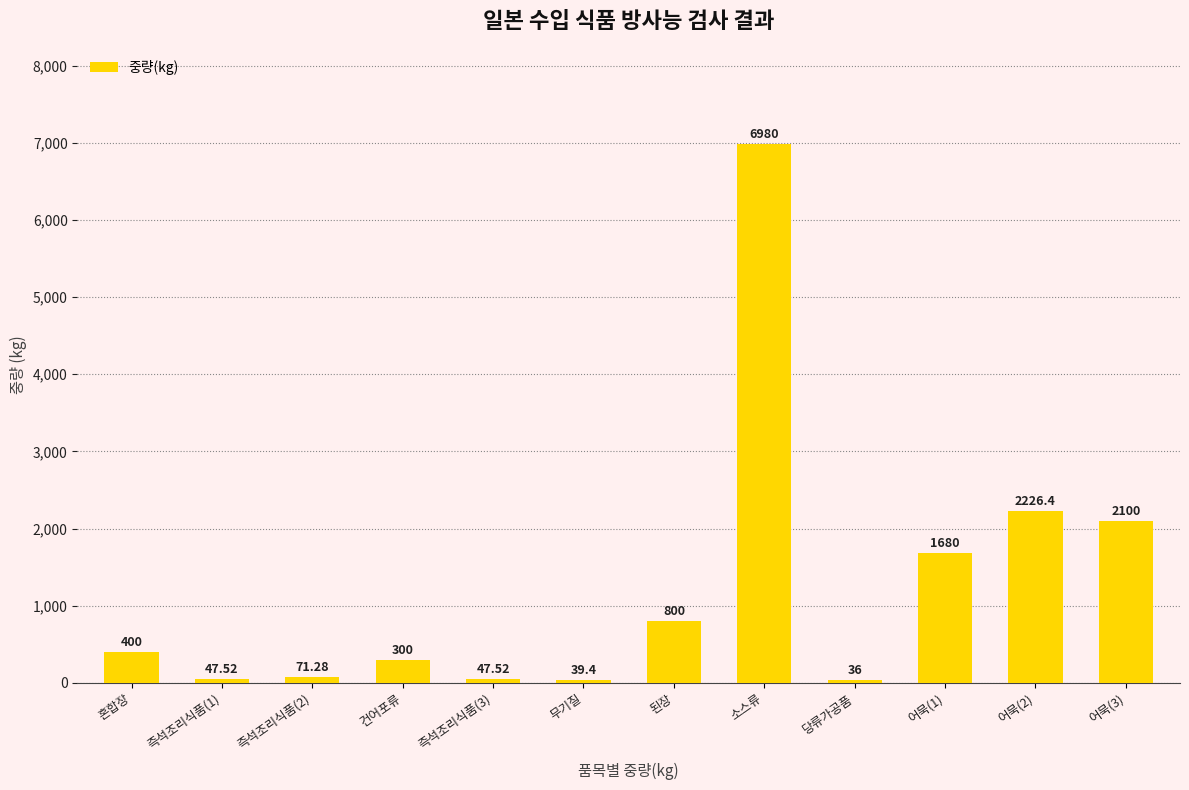

The chart shows a value of 39.4 at 무기질. True or false?

True